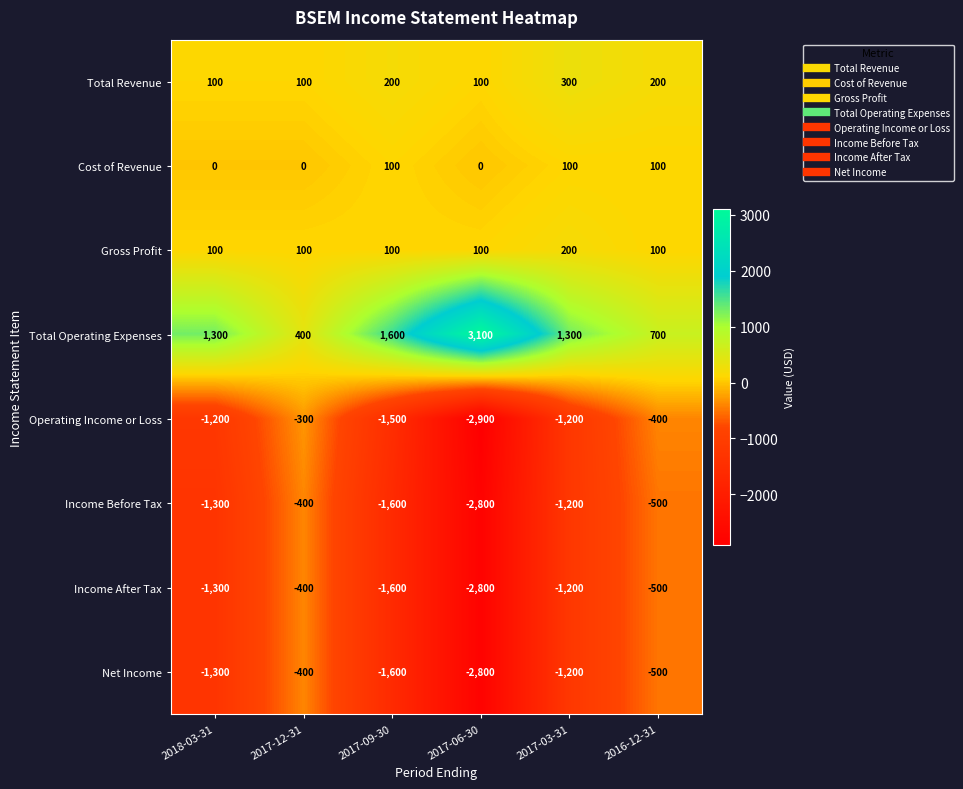

At how many categories does at least one series exceed 546?

5